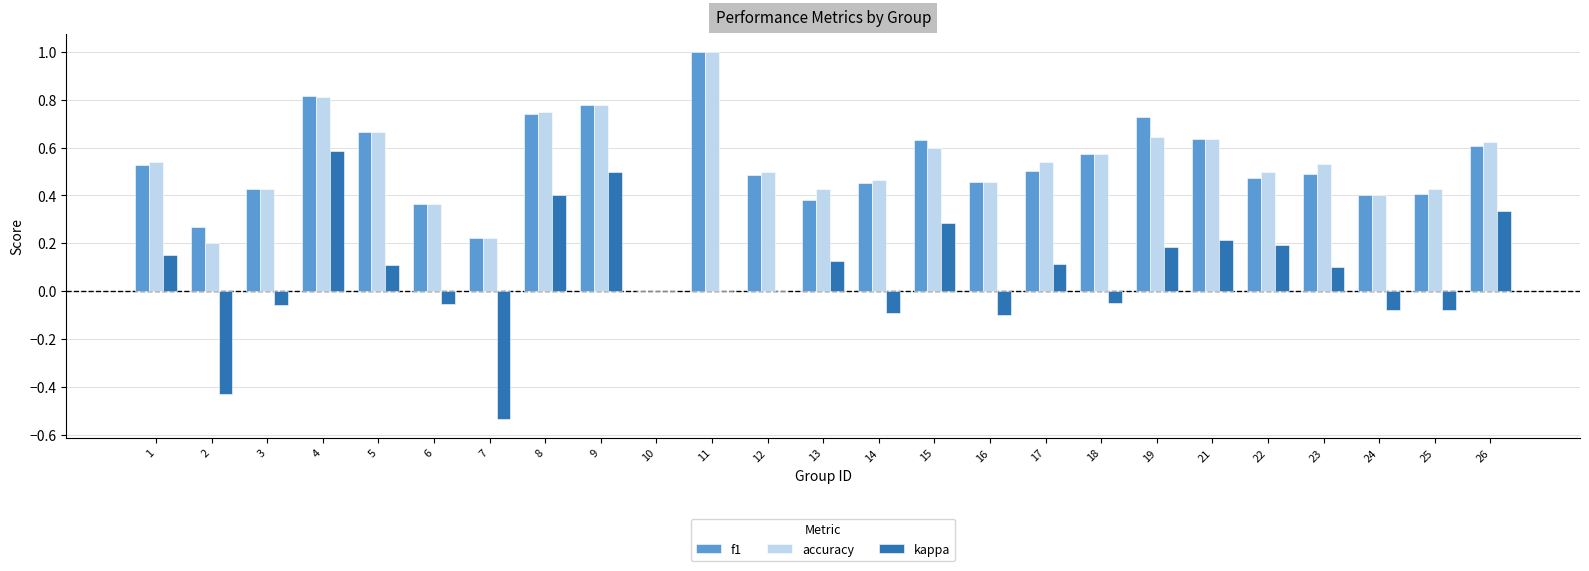

What is the sum of all f1 values?

13.0